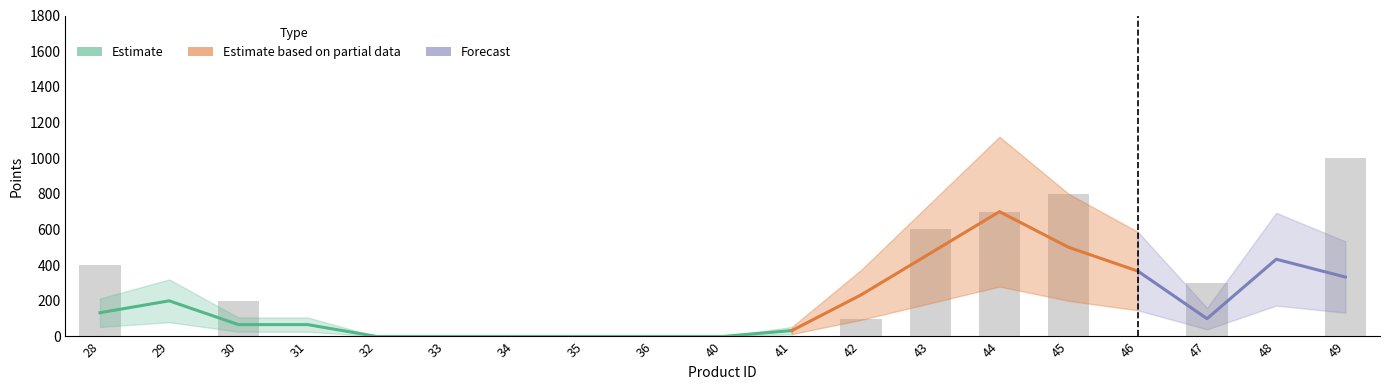

What is the change in value from 35 to 42?

+100